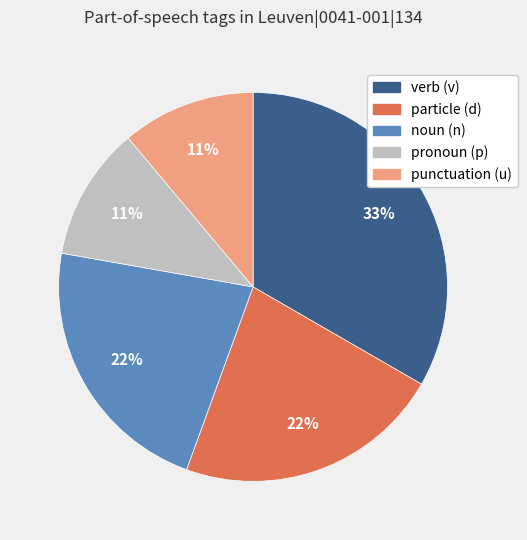

Does any single category account for the majority?

No